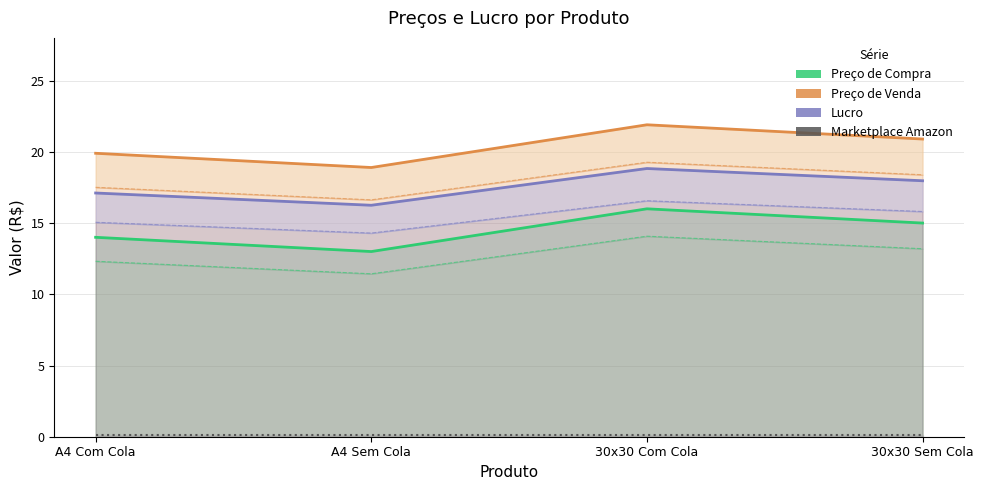

Is the value of Lucro at 30x30 Com Cola greater than the value of Preço de Venda at 30x30 Com Cola?

No